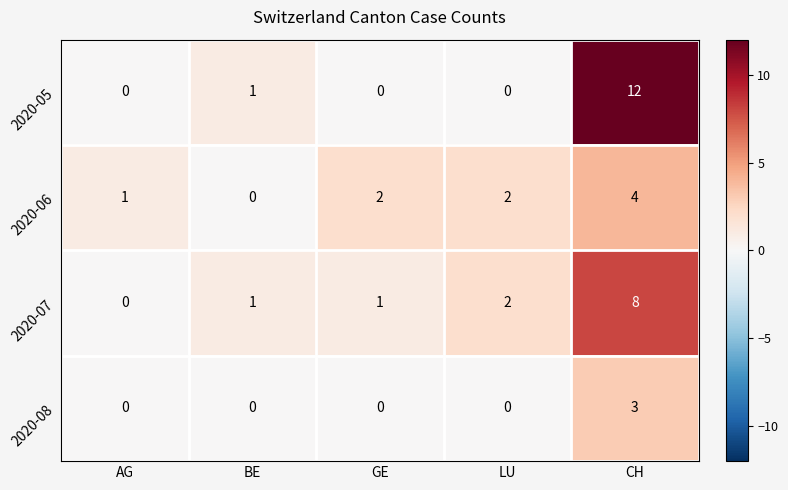

The value of 2020-08 at BE is -2. True or false?

False